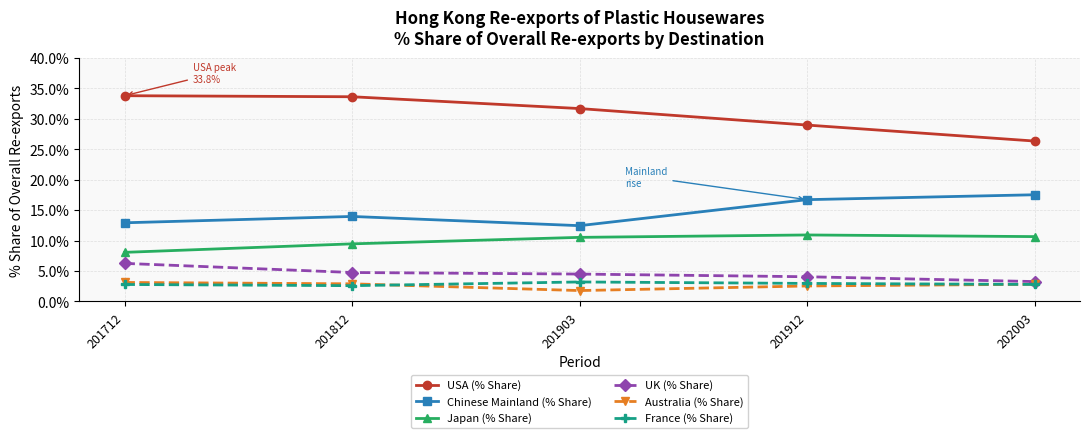

Does the chart display data point markers on the line(s)?

Yes